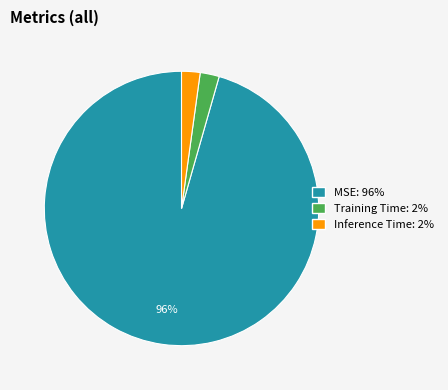

The Inference Time: 2% slice represents 2% of the pie. True or false?

True